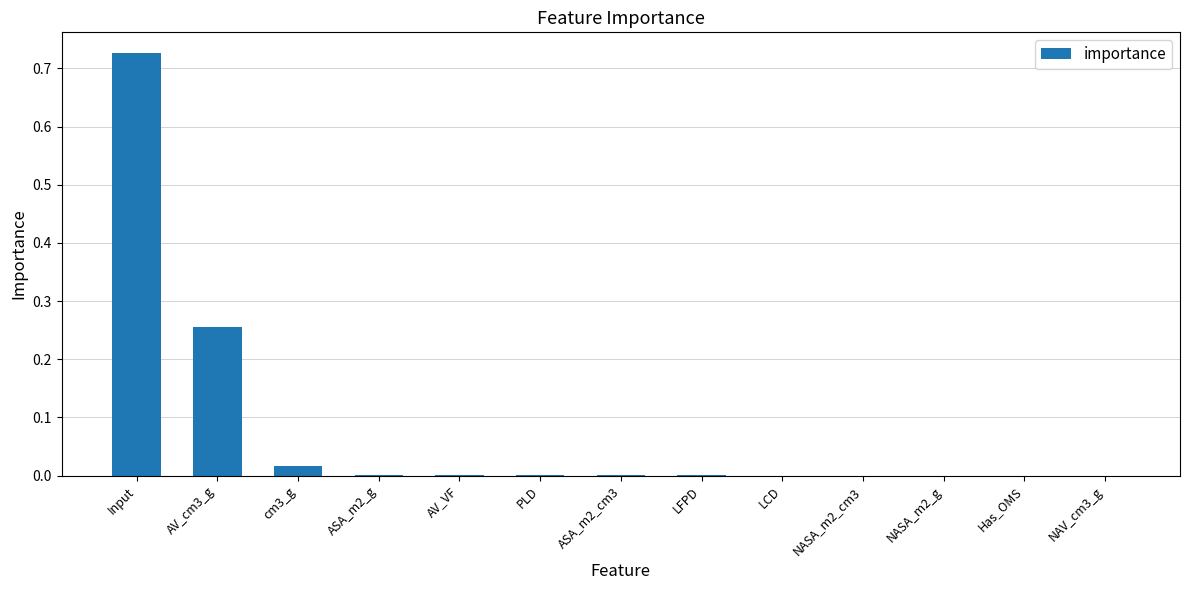

What is the sum of all values?

1.0